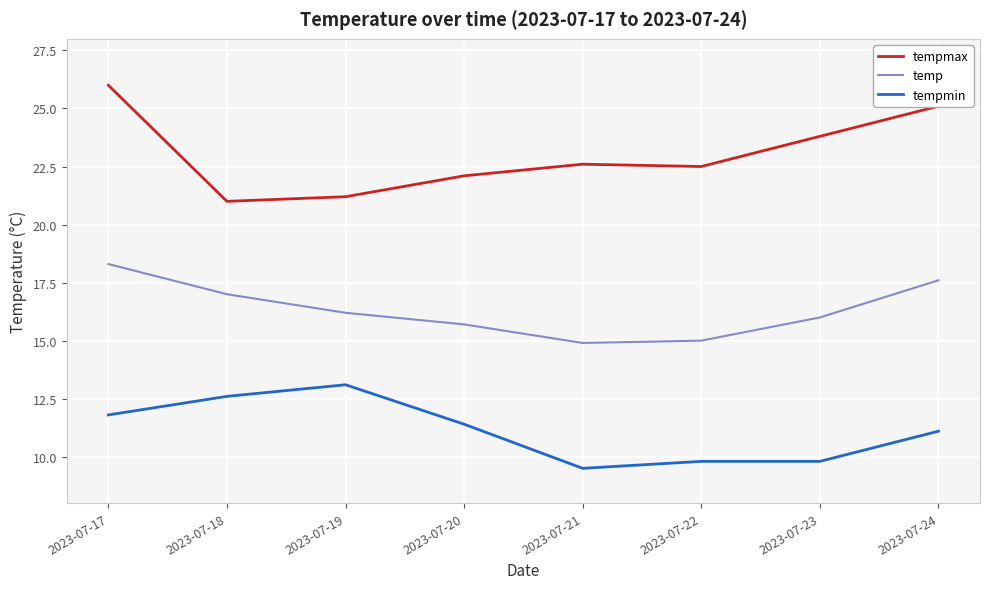

What are all the series names shown in the legend?

tempmax, temp, tempmin